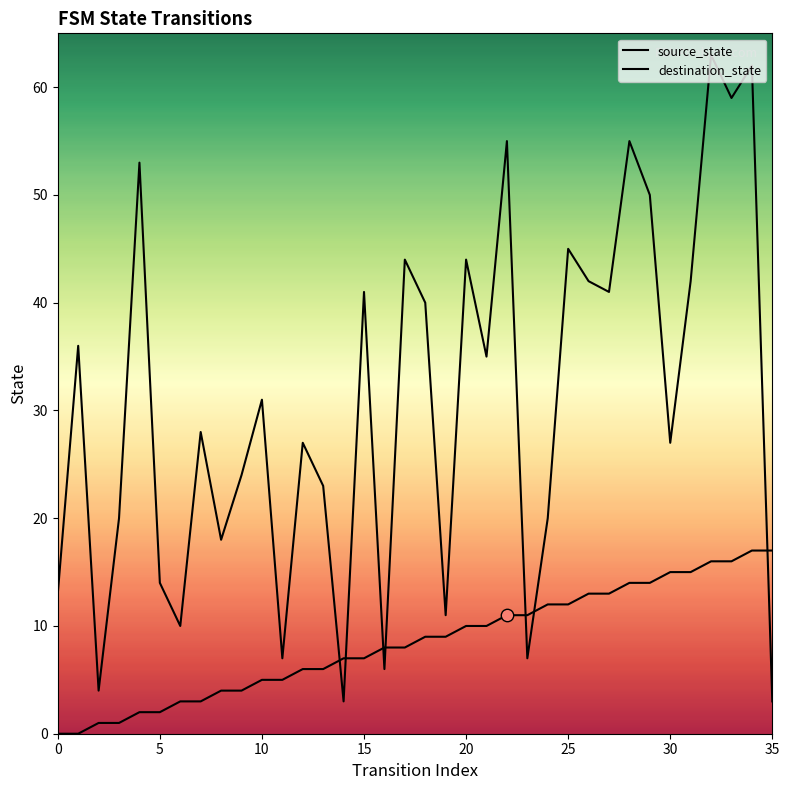

Is the value of source_state at 0 greater than the value of destination_state at 15?

No